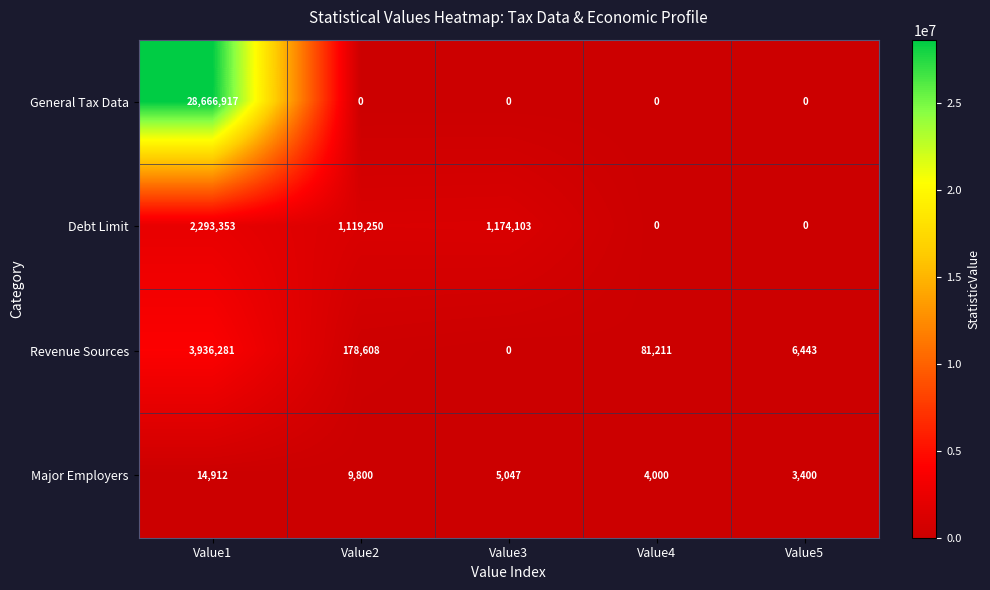

The Major Employers series shows 5047 at Value3. True or false?

True